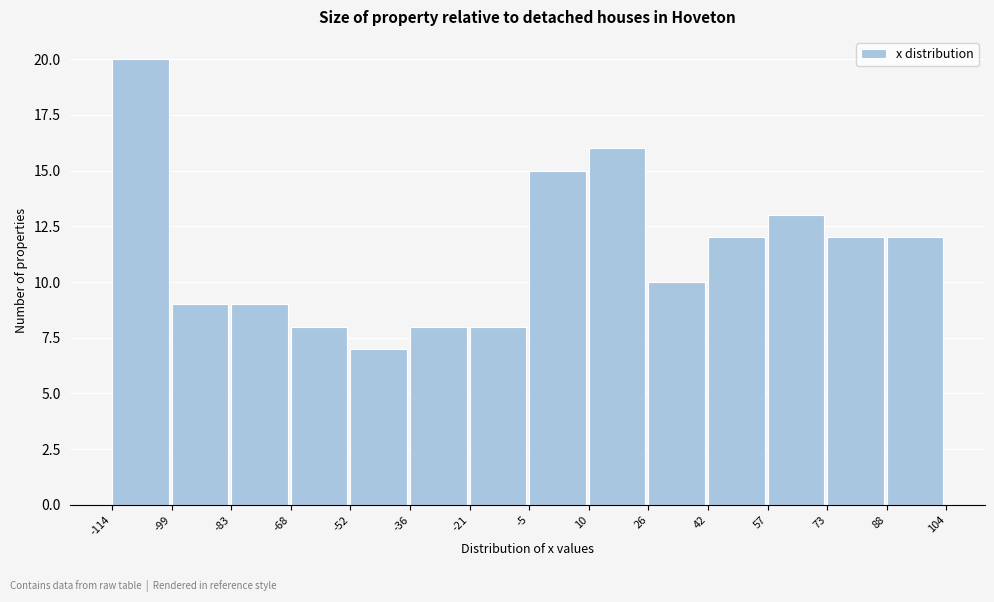

Over which range of the x-axis is the bar tallest?

-114 to -99